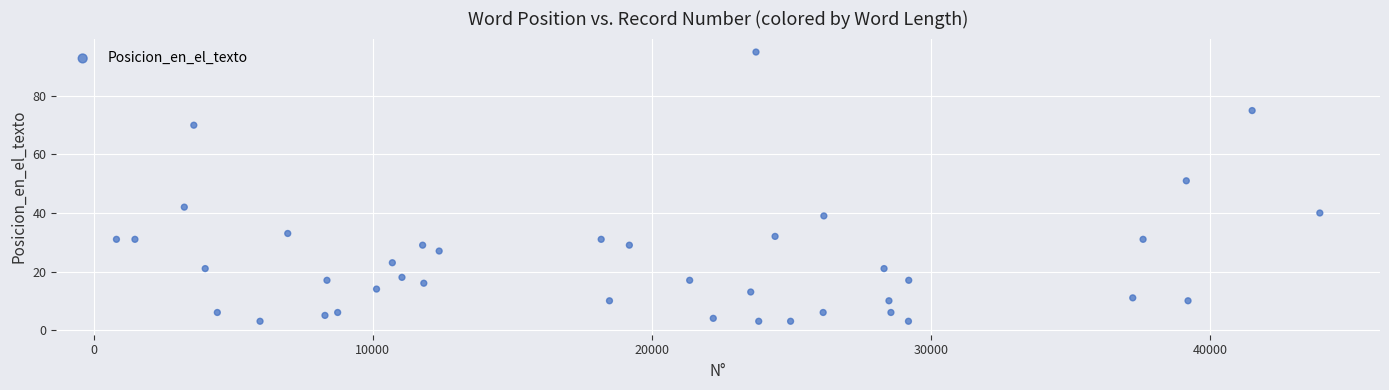

What Y value in the scatter plot is closest to 49?

51